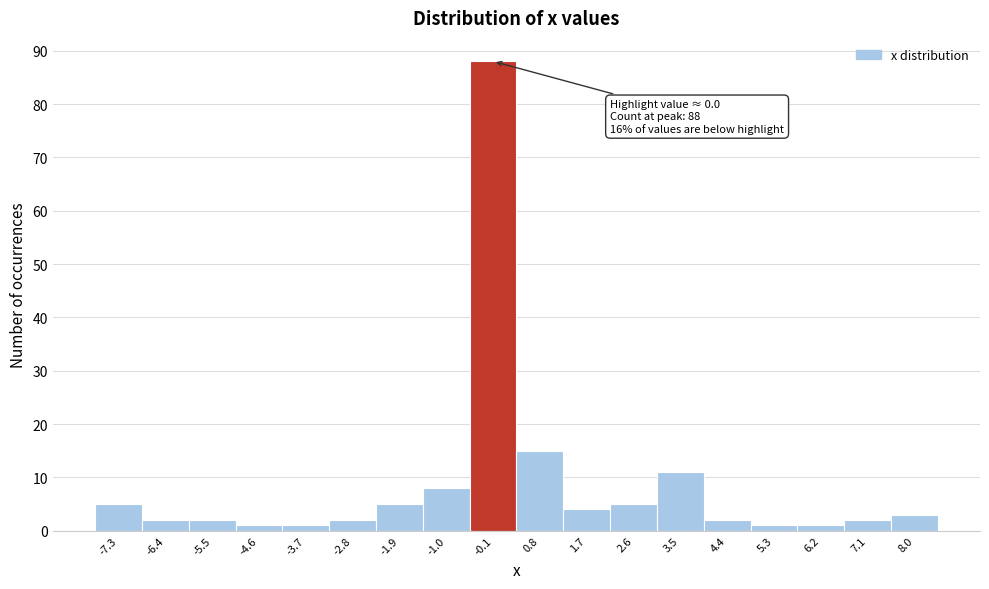

Which range on the x-axis has the tallest bar?

-0.5 to 0.4